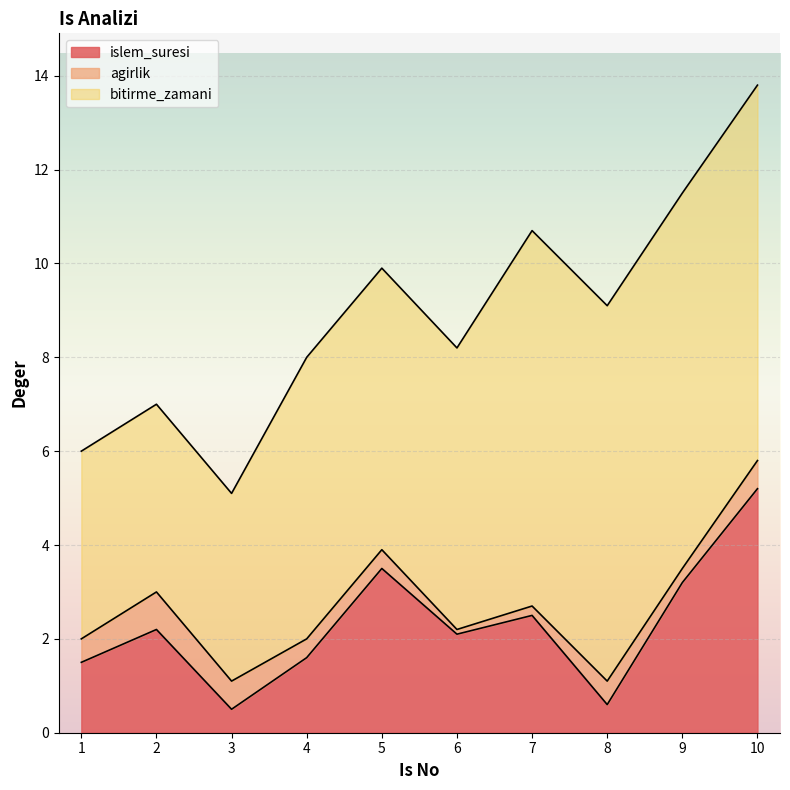

Which category has the lowest value across all series?

6